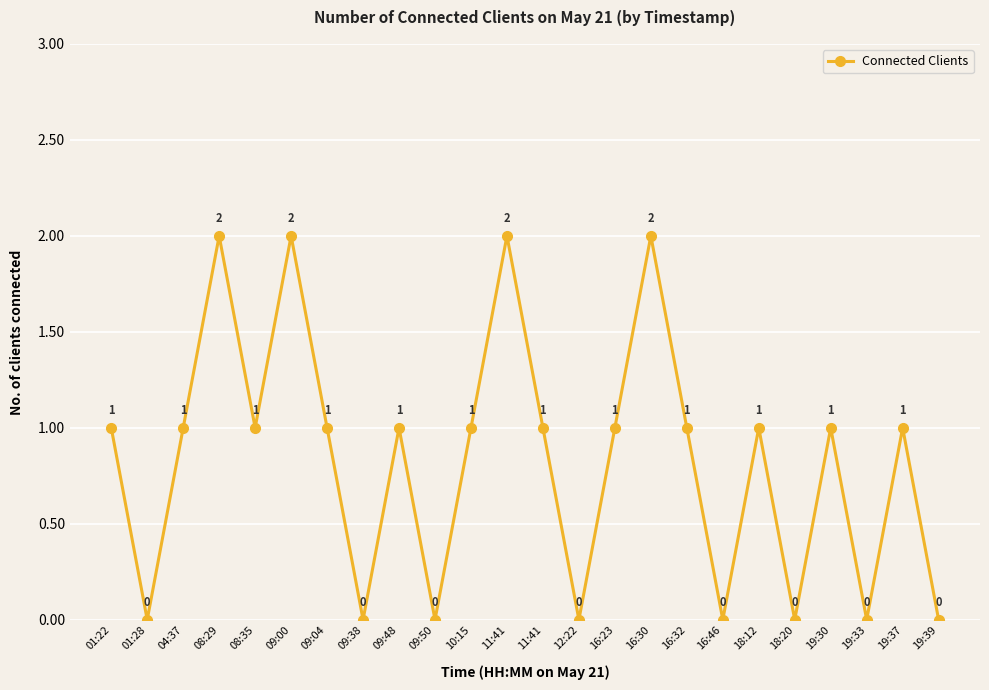

True or false: the data shows 1 at 09:04.

True